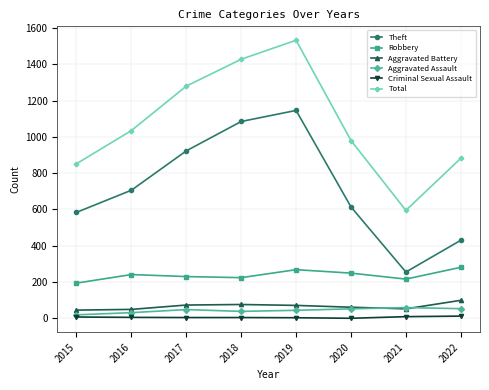

What is the value of the Theft point at the 4th from the left?

1085